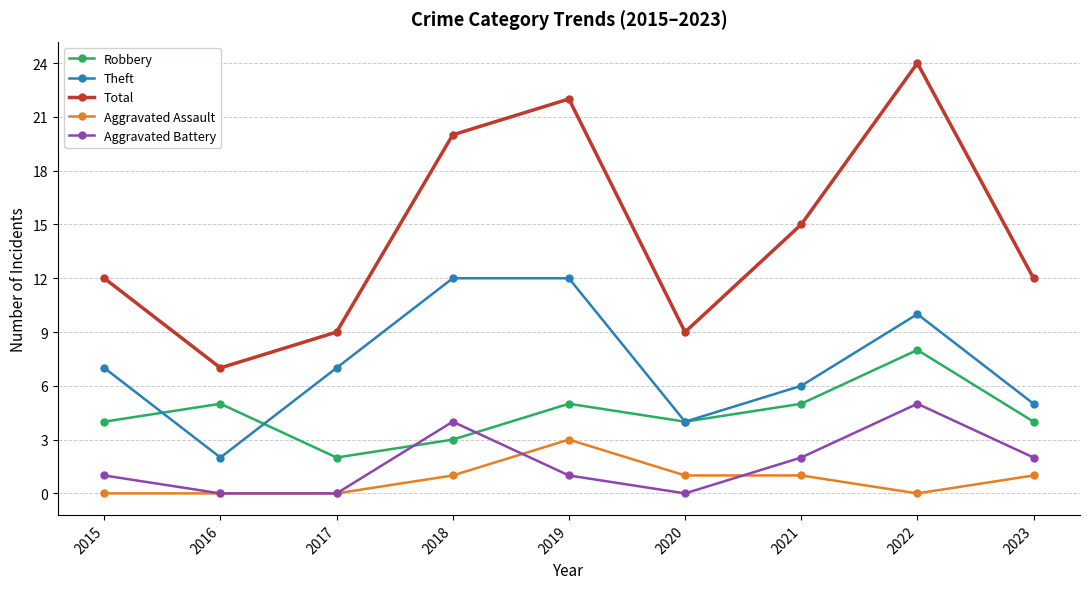

What is the highest value of the Aggravated Battery series?

5